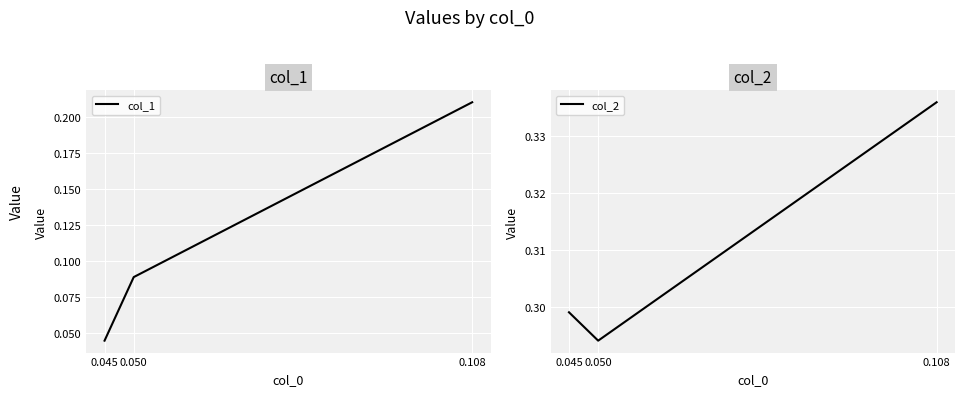

List the series in order of their peak value, lowest first.

col_1, col_2